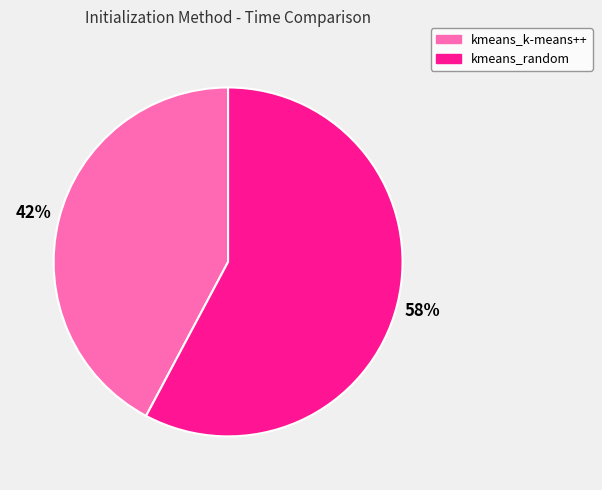

Does any single category account for the majority?

Yes